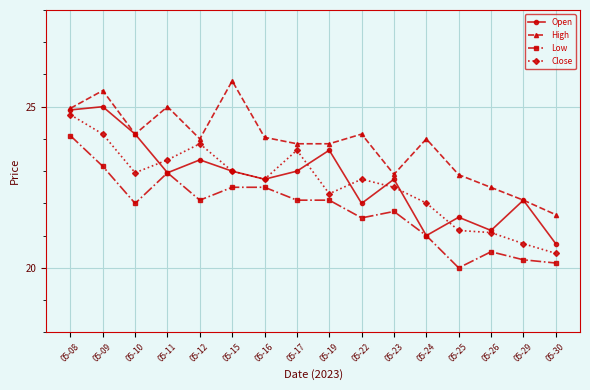

The value of Open at 05-23 is 40.0. True or false?

False